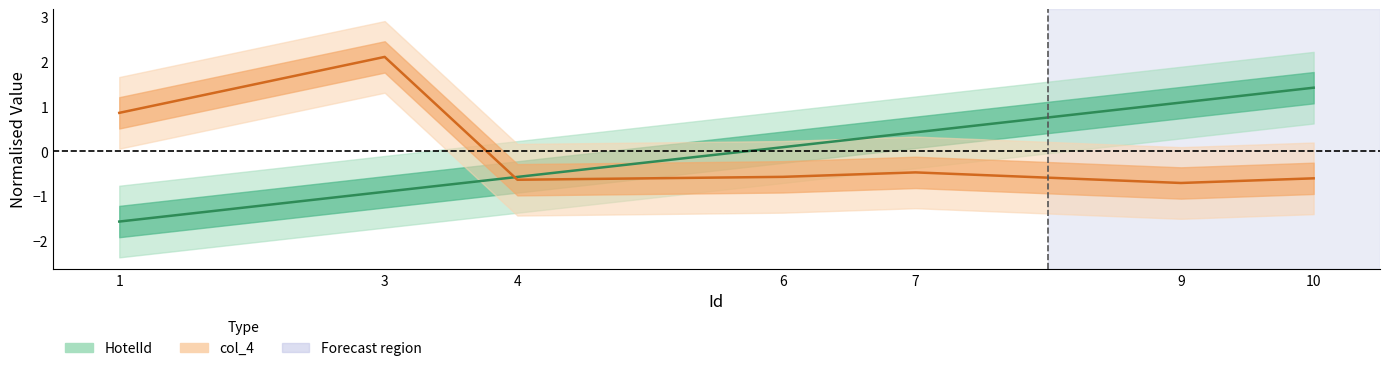

After their last crossing, which series has the higher values: HotelId or col_4?

HotelId